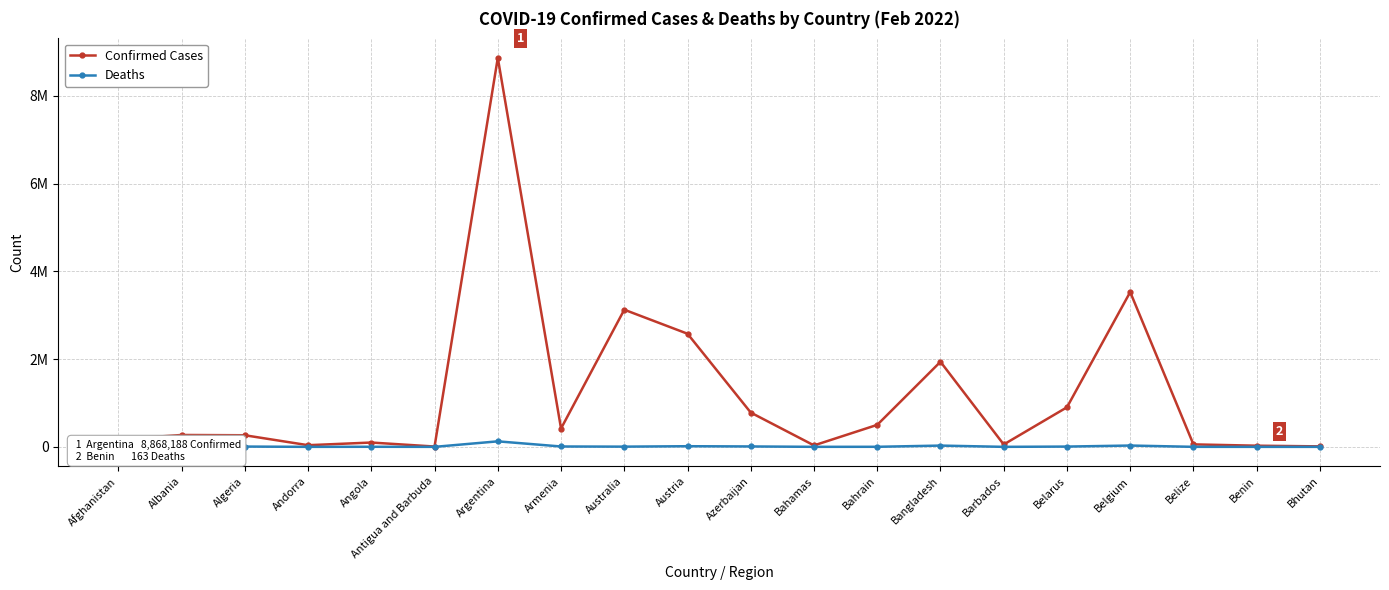

Reading left to right, what are all the values shown in this chart?

Confirmed Cases: 173047	270947	264488	37901	98698	7429	8868188	418220	3126857	2578962	781538	33081	501643	1939651	54344	902315	3529041	56450	26567	11010
Deaths: 7578	3457	6816	151	1899	135	125775	8392	5068	14700	9330	770	1444	29005	311	6421	30076	648	163	6